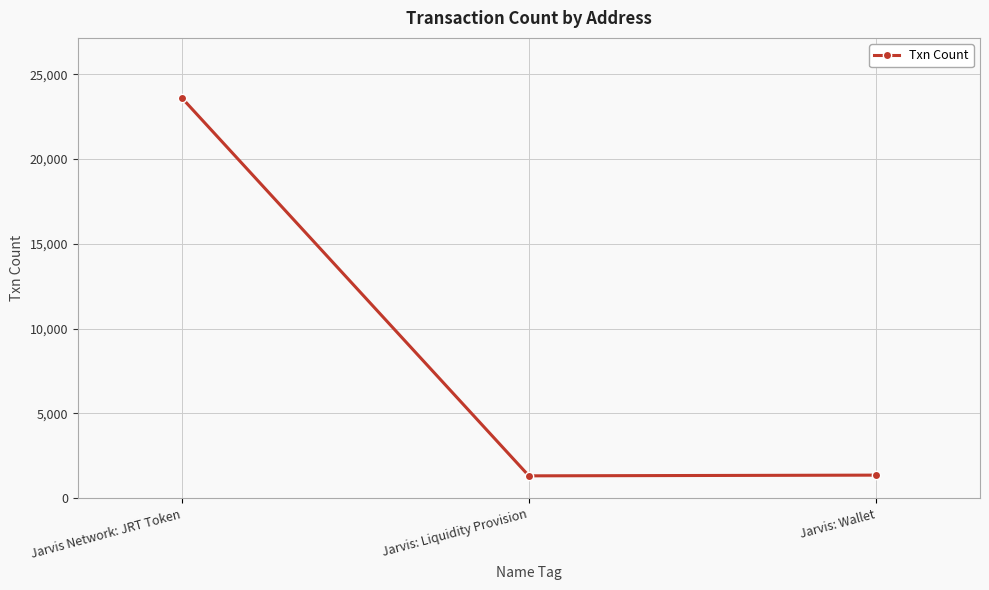

Where is the data nearest to the value 12459?

Jarvis: Wallet